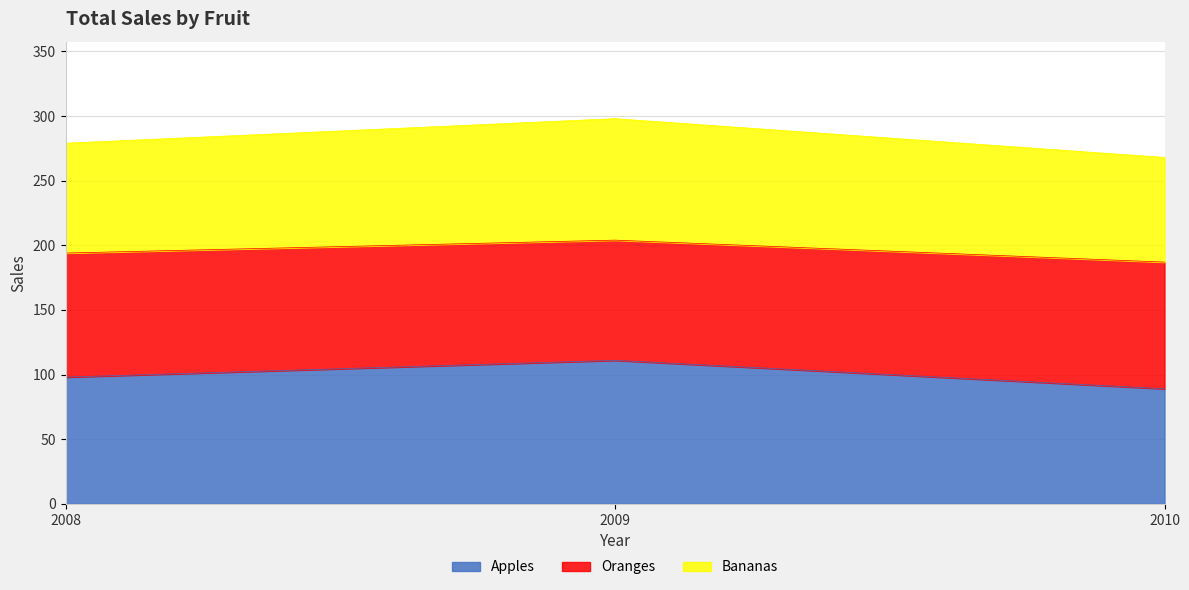

Which category has the lowest value in the Apples series?

2010